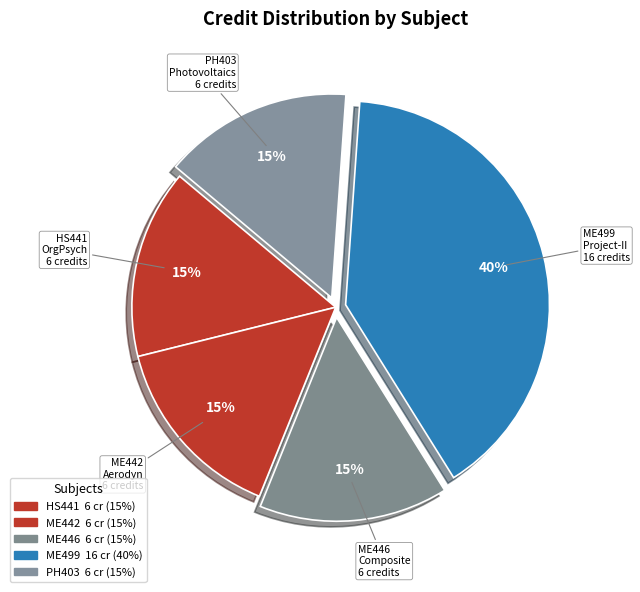

Count the number of slices in the pie.

5